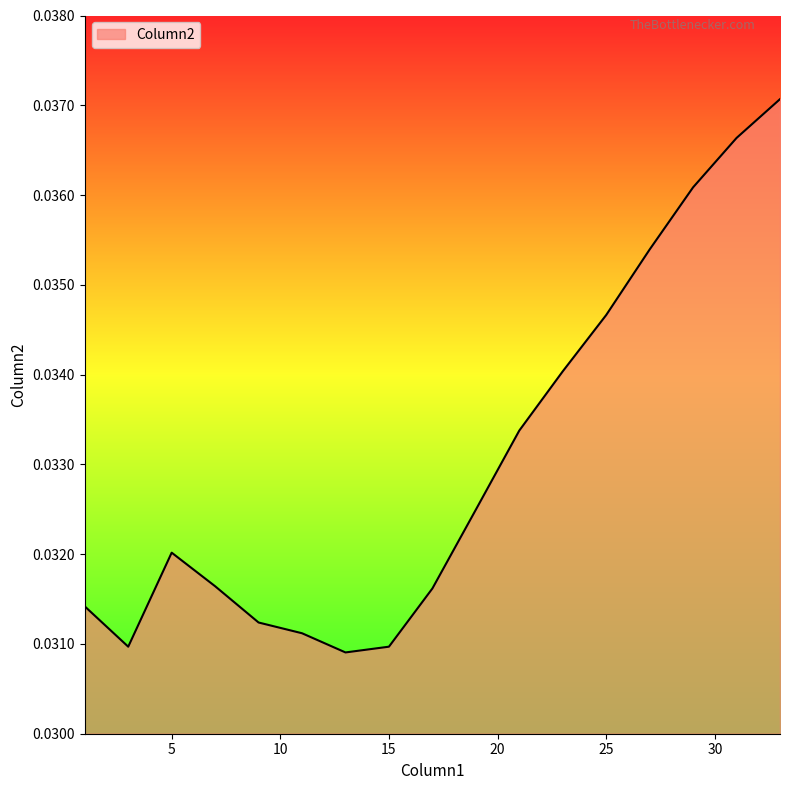

How many lines are shown in the chart?

1